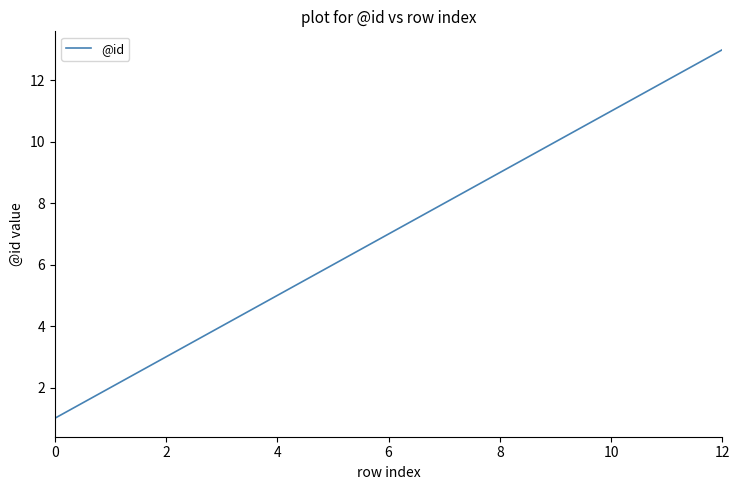

What is the maximum value shown in the chart?

13